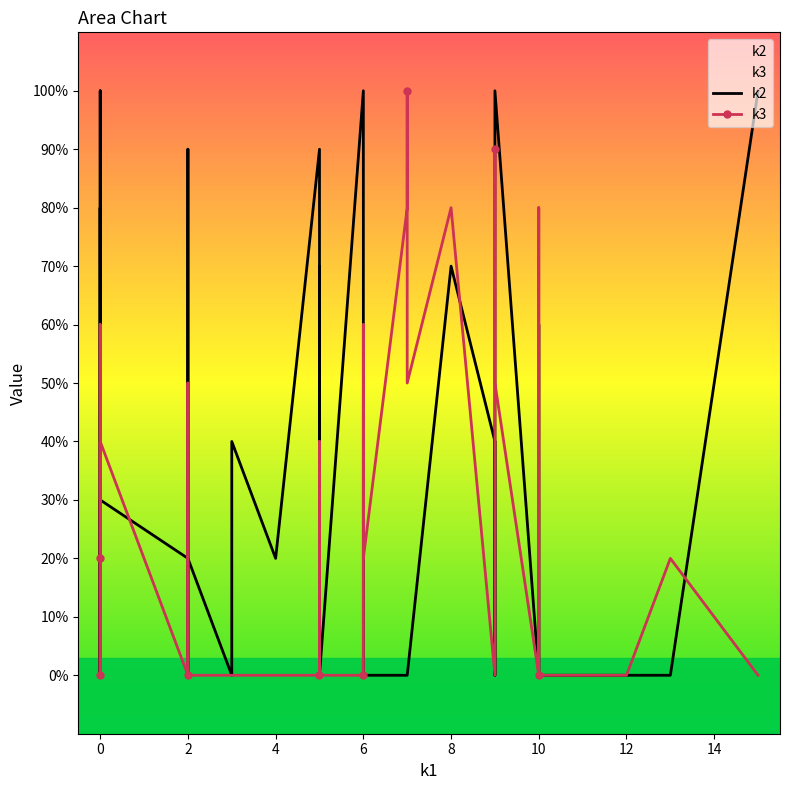

How many times do k3 and k2 cross each other?

11